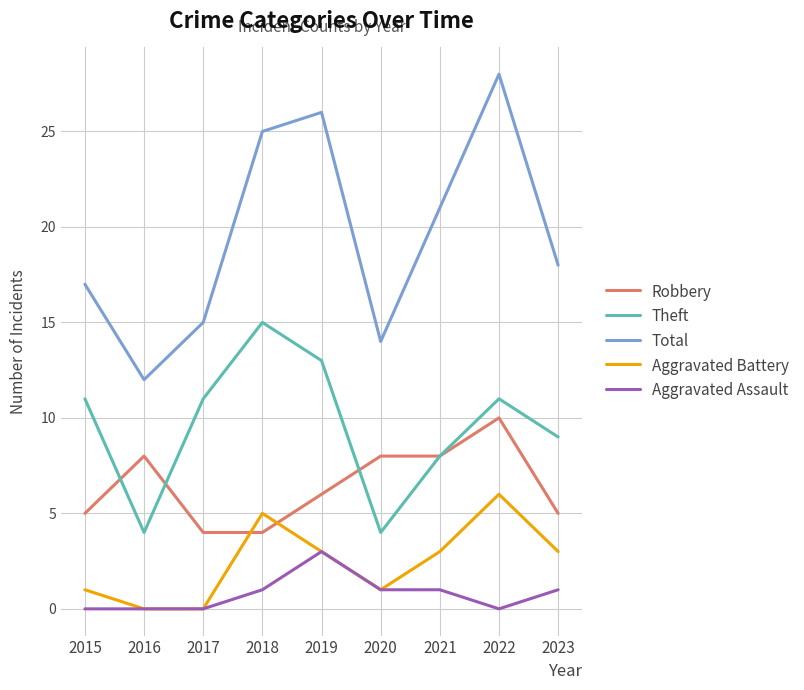

How many Aggravated Battery values are between 1 and 3?

5